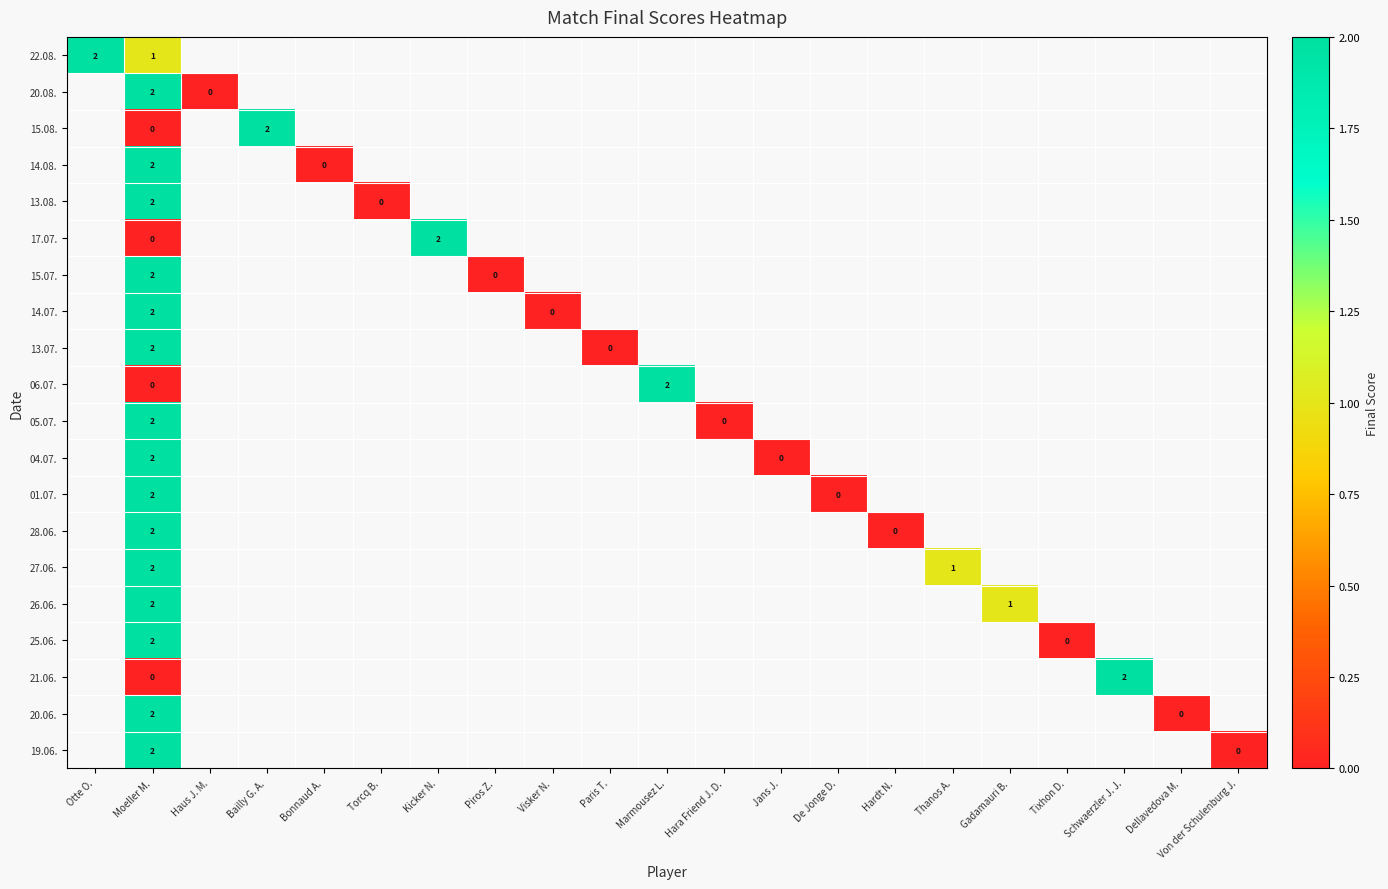

What is the maximum value shown in the chart?

2.0